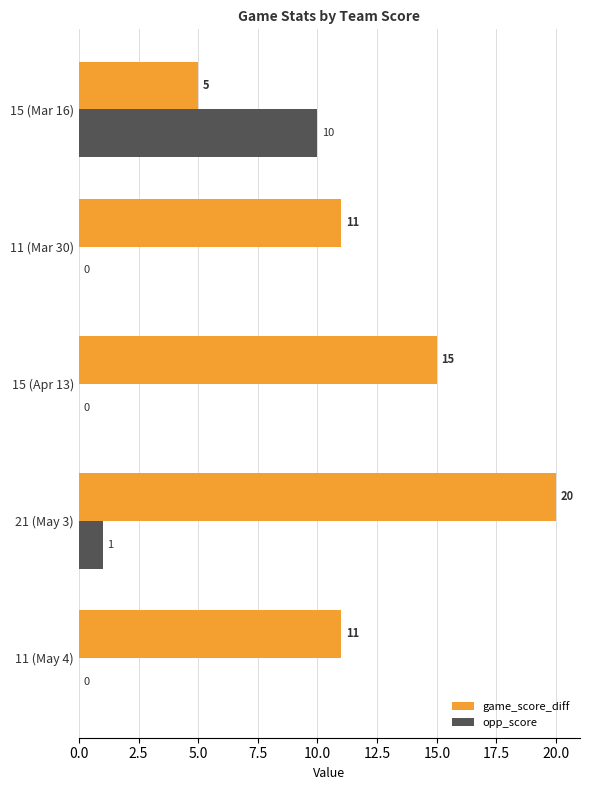

What value does the game_score_diff series have at 15 (Apr 13)?

15